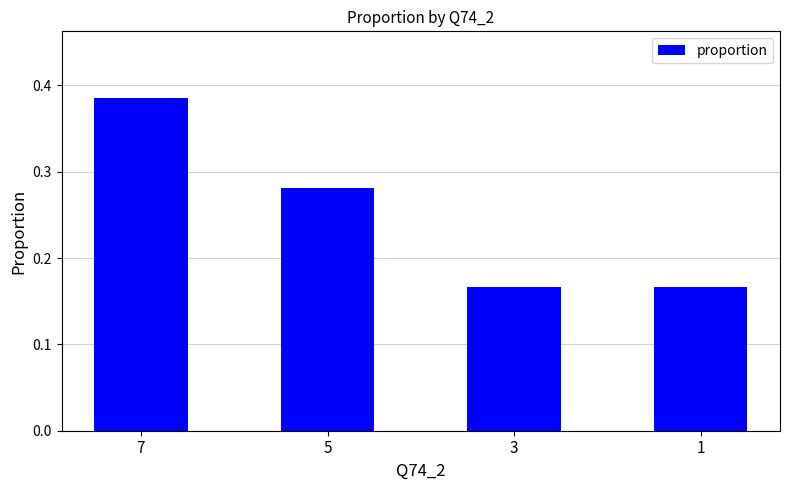

How many categories are shown in the chart?

4